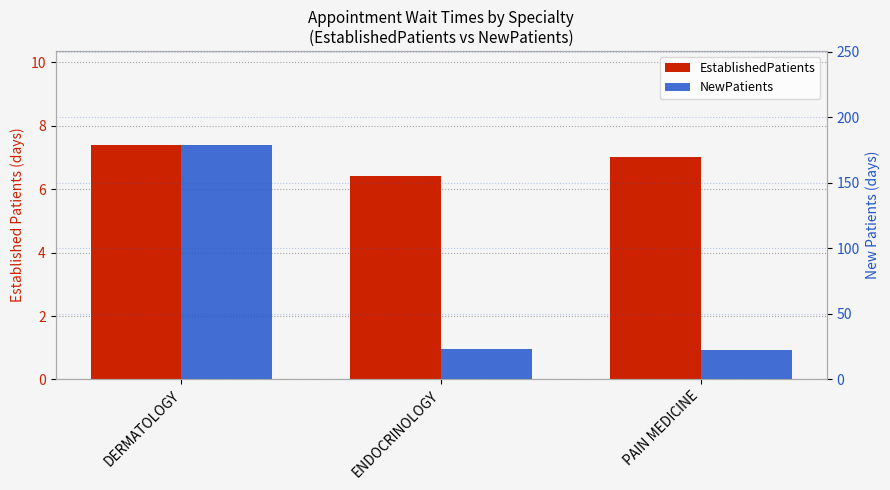

Read the EstablishedPatients value at ENDOCRINOLOGY.

6.4